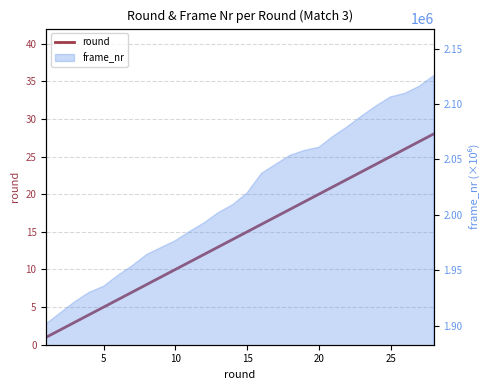

How many lines are shown in the chart?

1